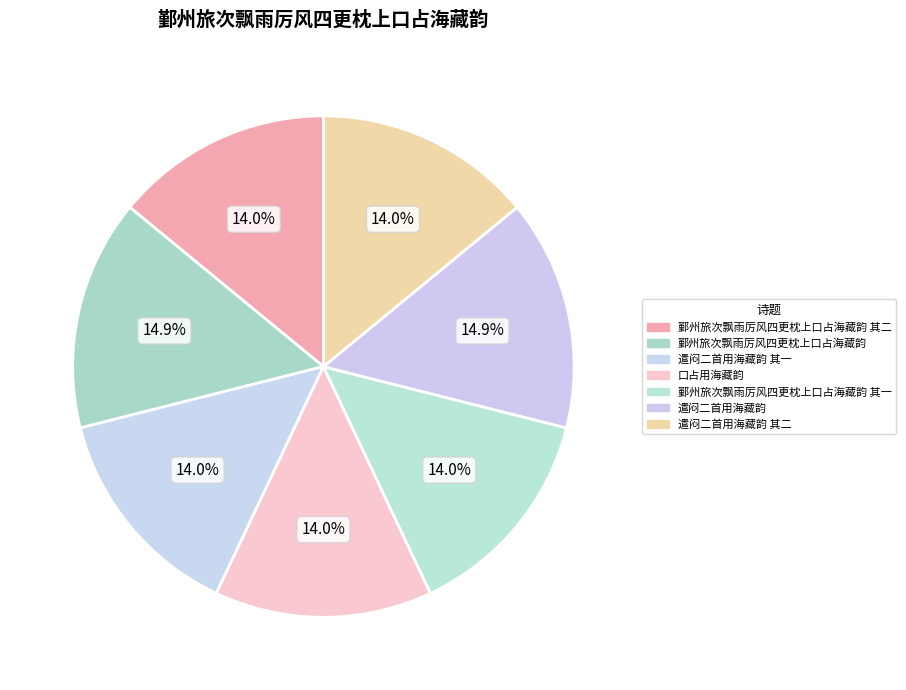

What is the total percentage of 鄞州旅次飘雨厉风四更枕上口占海藏韵 其一 and 遣闷二首用海藏韵 其二?

28.1%